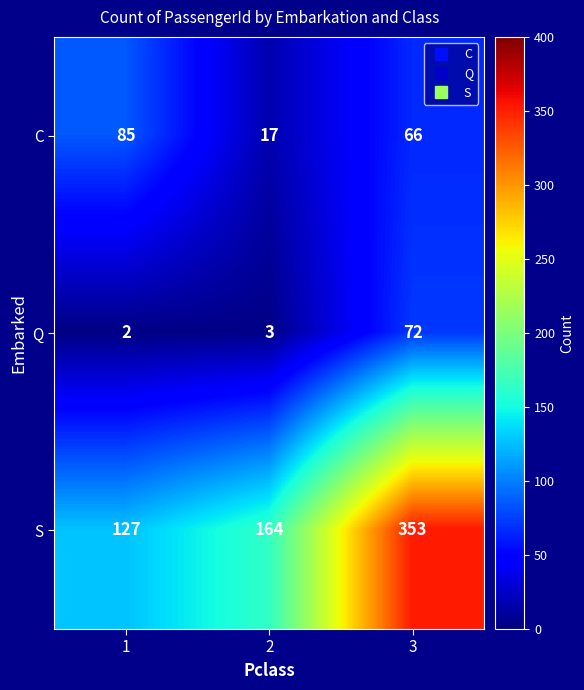

At which category is the sum across all series the highest?

3